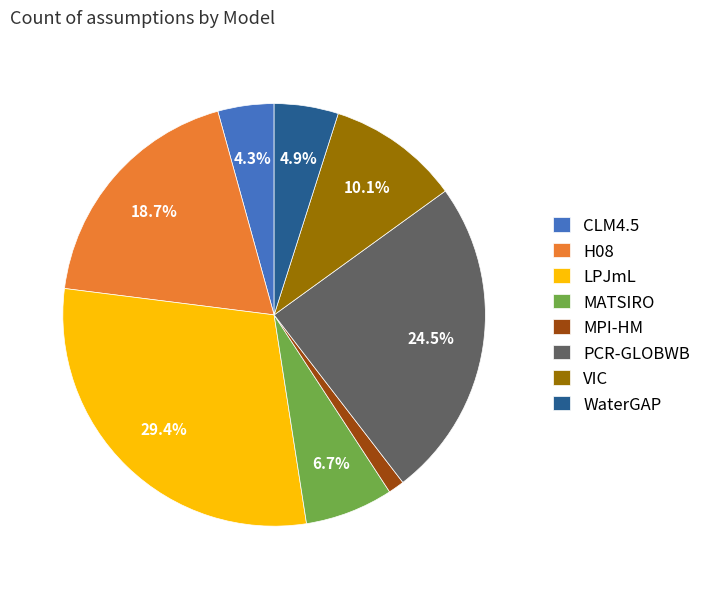

Which category has the biggest portion of the pie?

LPJmL